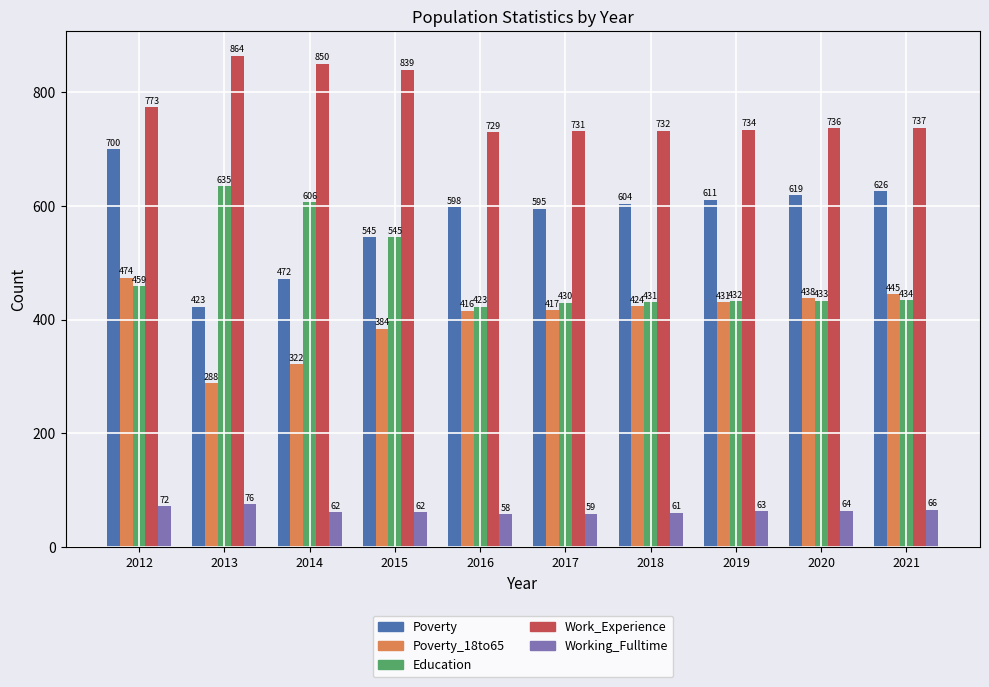

What is the difference between the highest and lowest values at 2019?

671